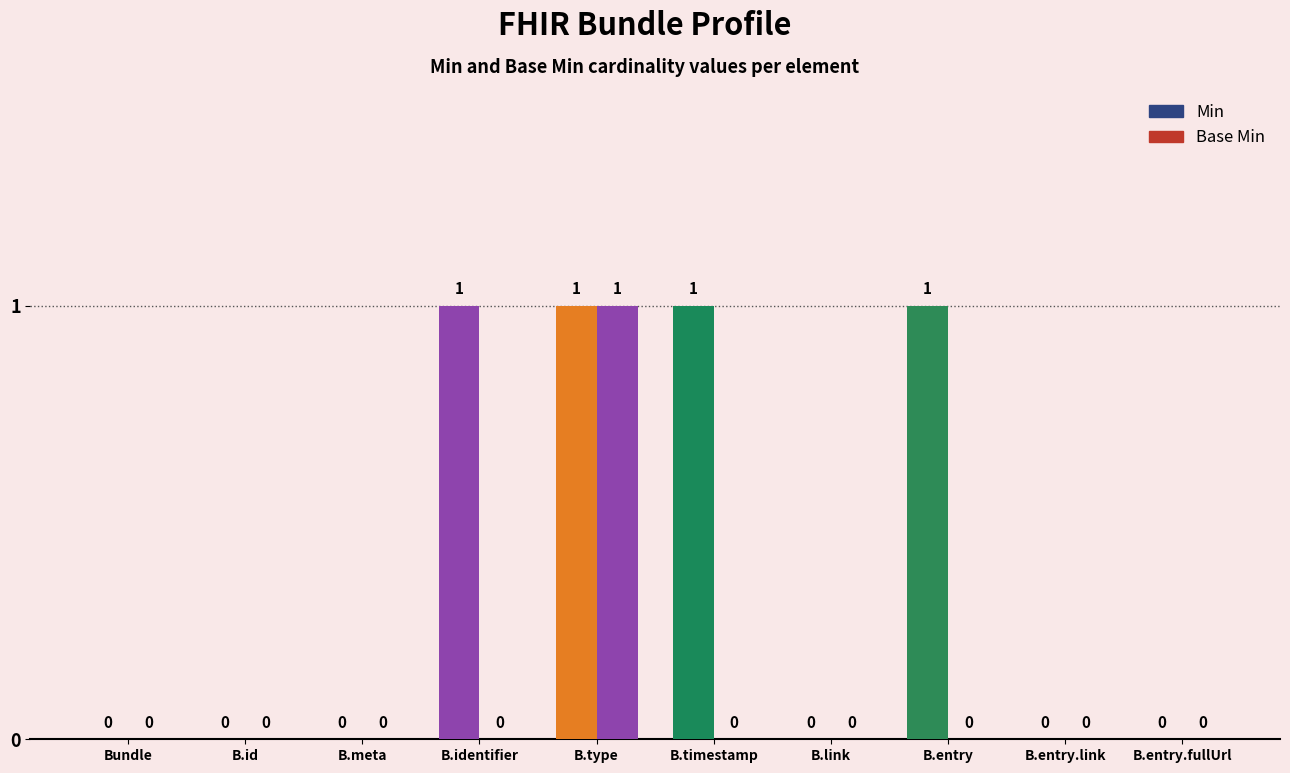

How many groups of bars are there?

10